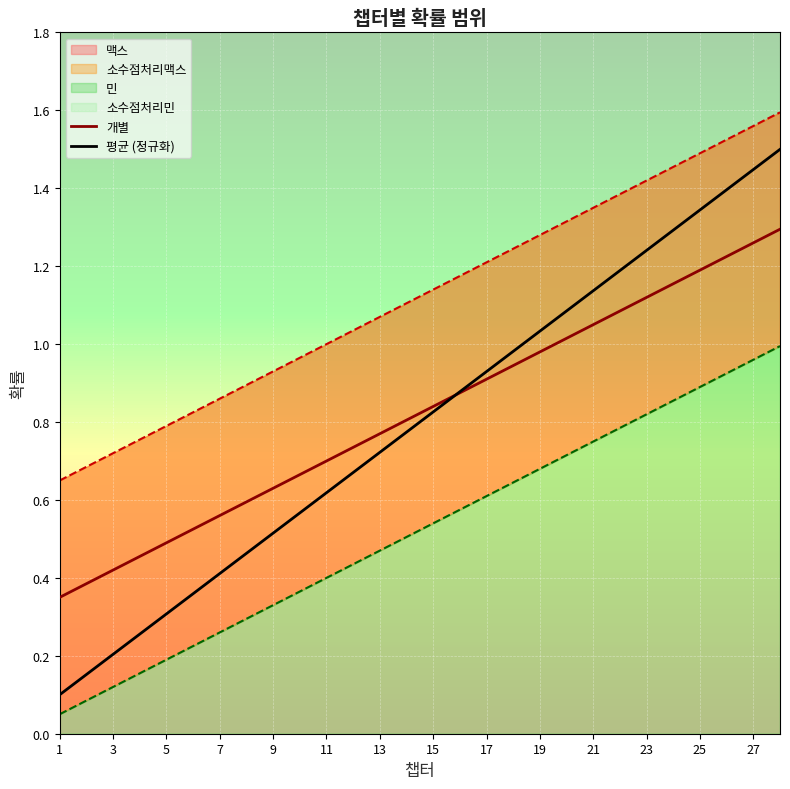

Which series has the widest spread of values?

평균 (정규화)